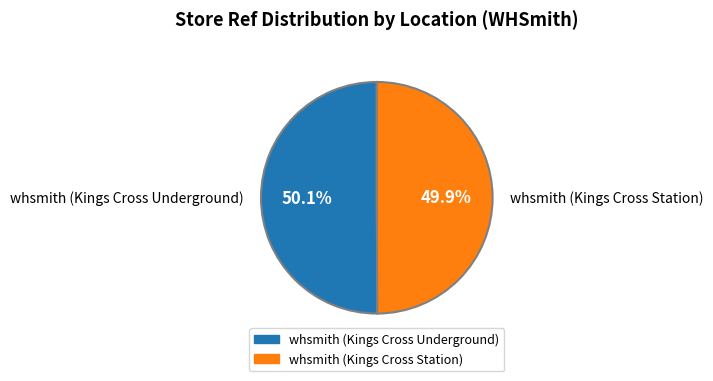

How much of the chart is everything except whsmith (Kings Cross Station)?

50.1%